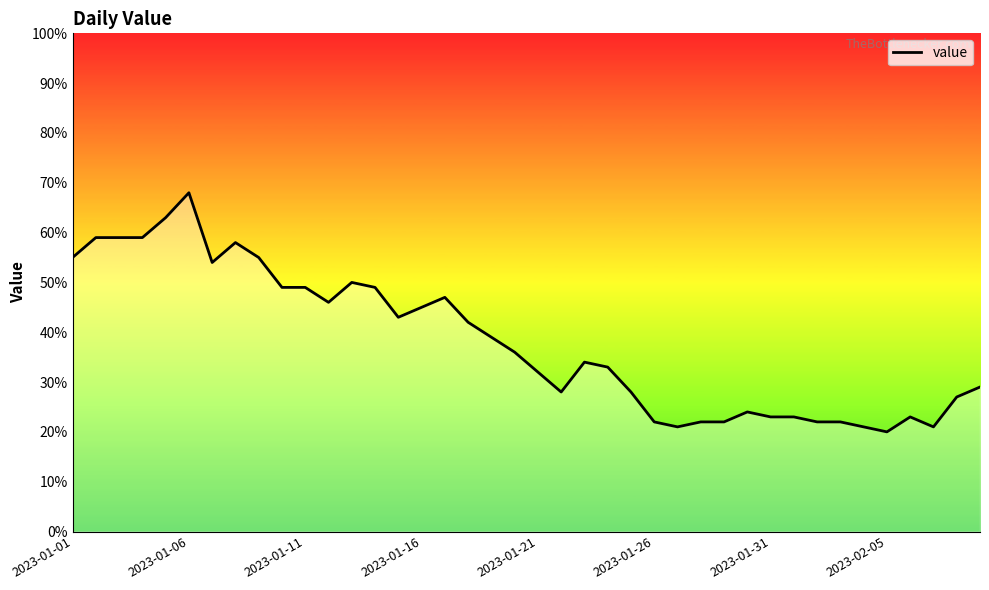

What is the maximum value shown in the chart?

68